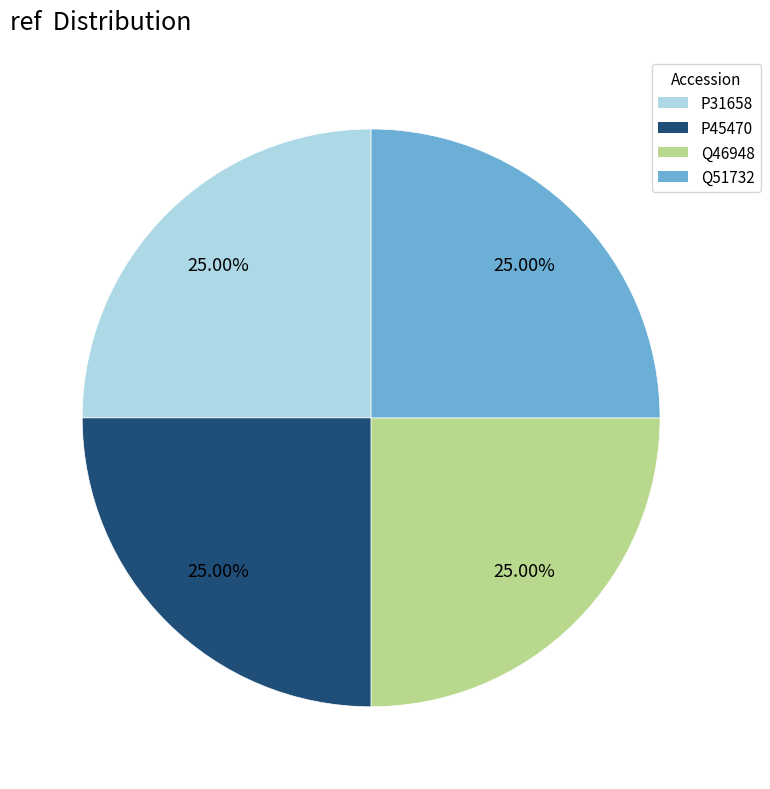

To the nearest percent, what percentage of the pie is P45470?

25%